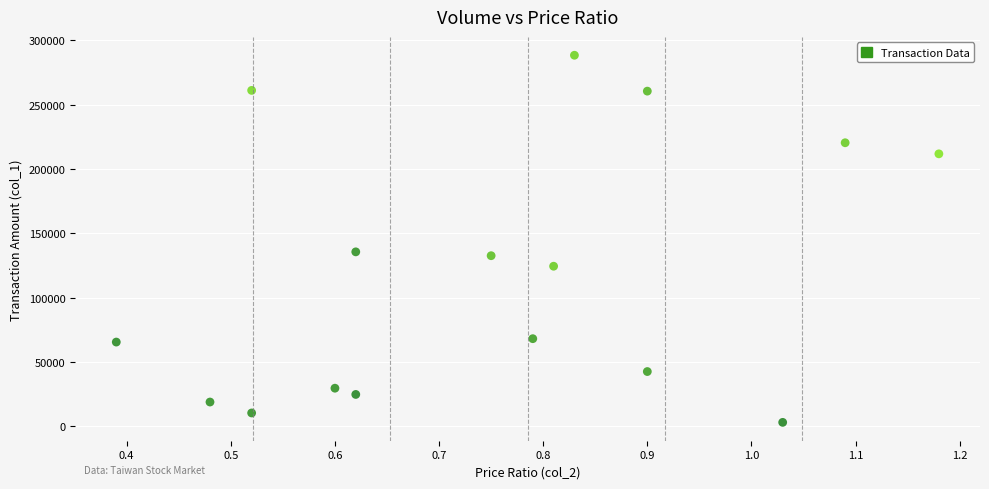

What is the range of Y values (max minus min)?

285410